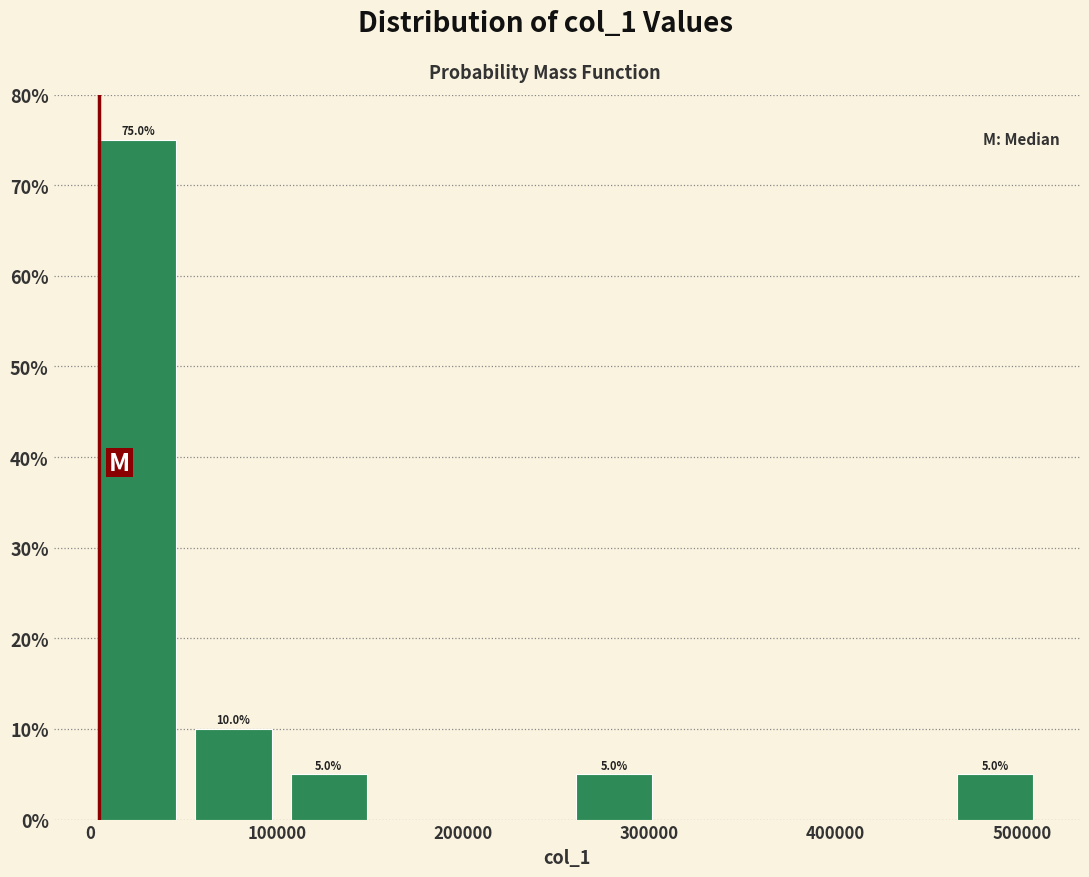

Which range on the x-axis has the tallest bar?

0 to 50000